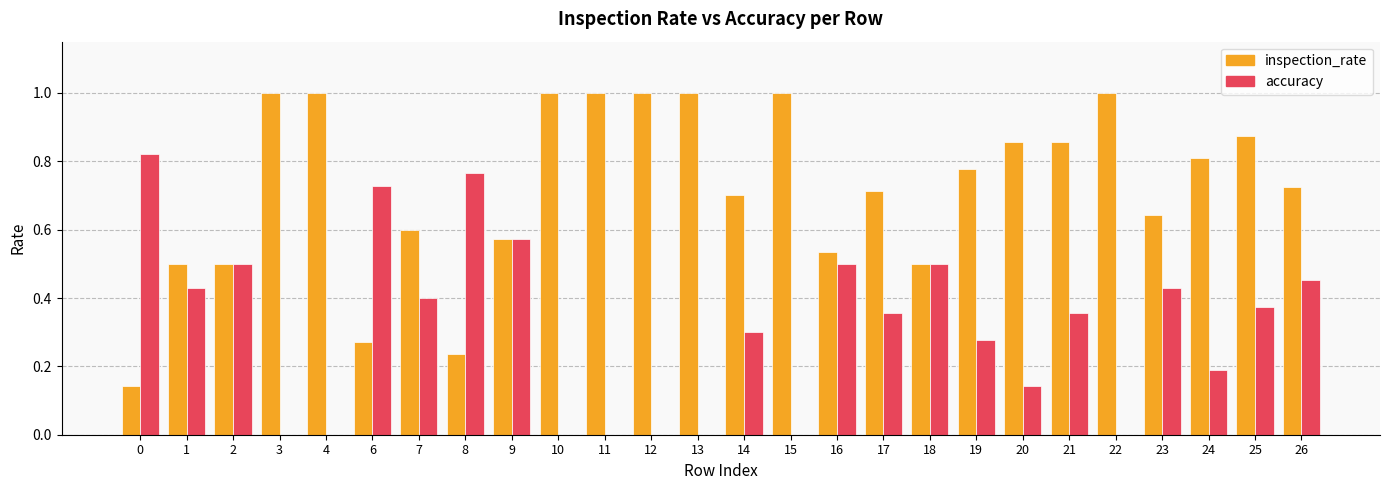

Which series has the largest range (max minus min)?

inspection_rate